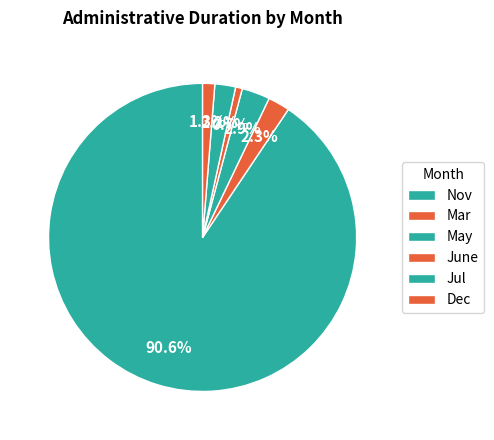

What is the change in value from Nov to Mar?

-2469.1